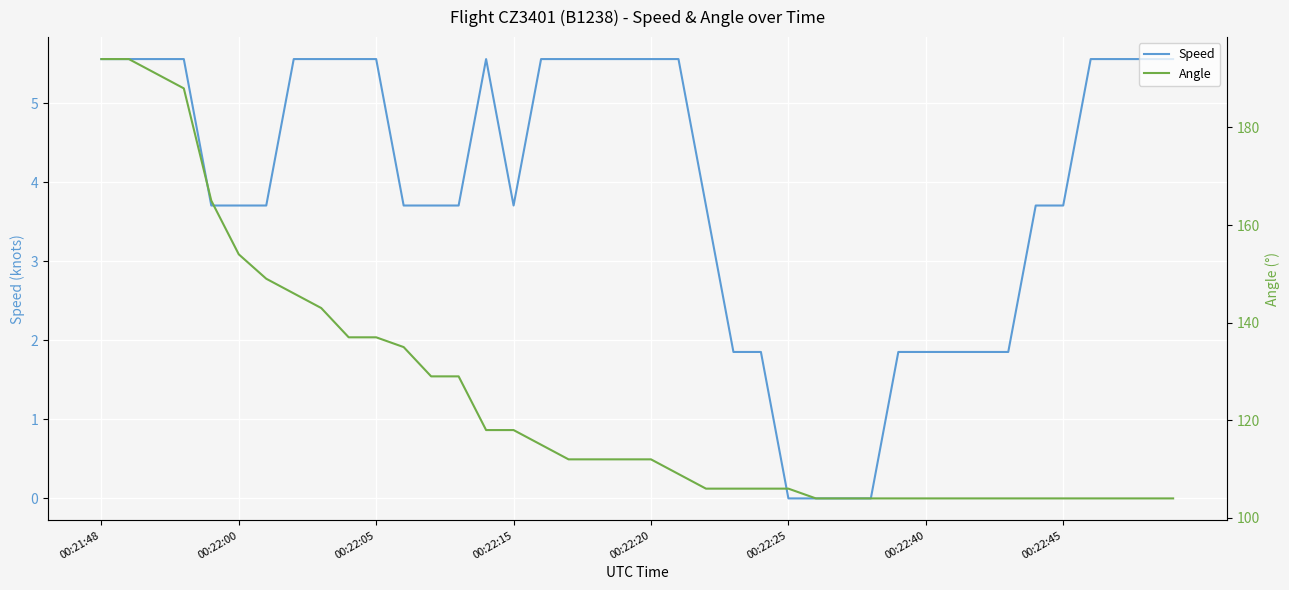

True or false: Angle and Speed intersect in this chart.

False